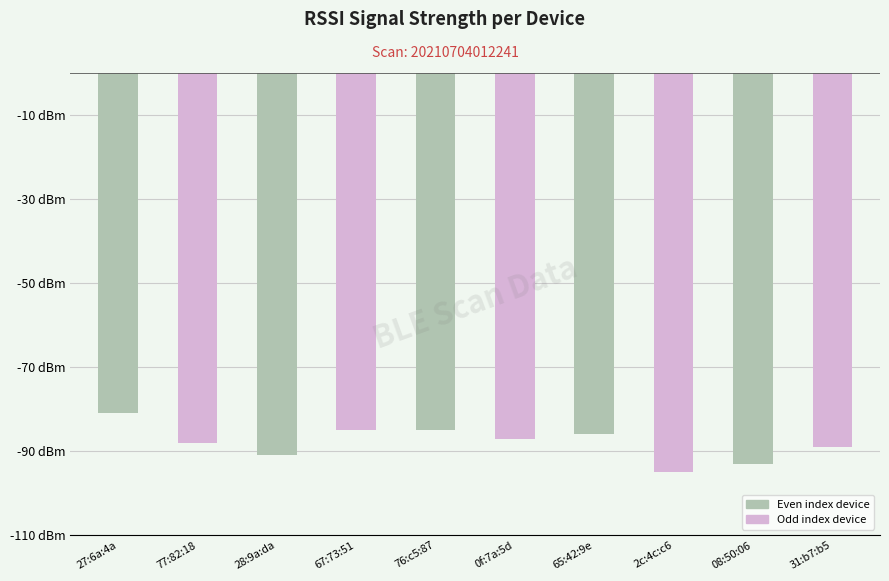

The value at 76:c5:87 is -51. True or false?

False